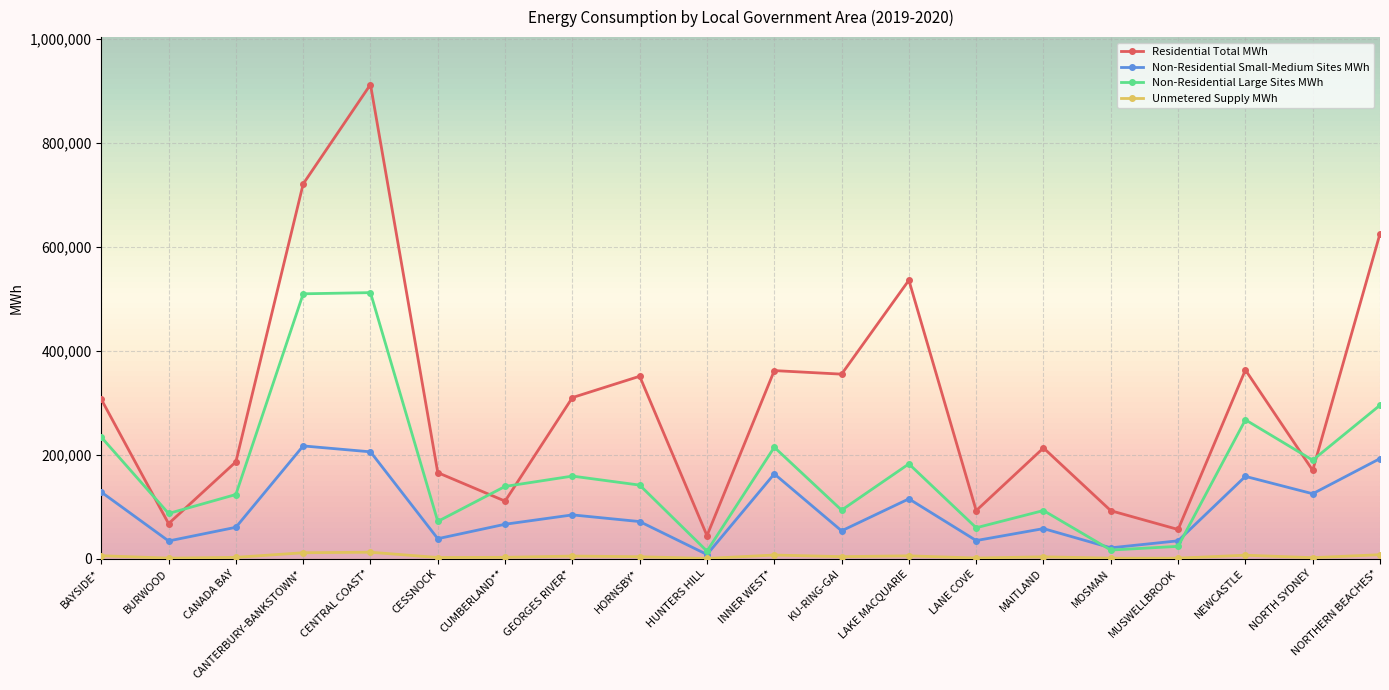

Rank the series by their average value, from lowest to highest.

Unmetered Supply MWh, Non-Residential Small-Medium Sites MWh, Non-Residential Large Sites MWh, Residential Total MWh